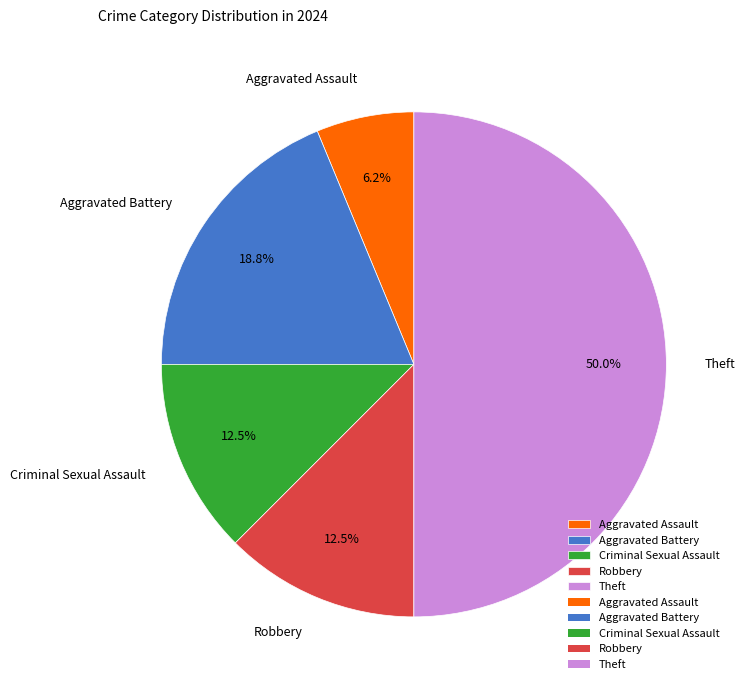

What percentage is the Aggravated Battery slice, to the nearest percent?

19%